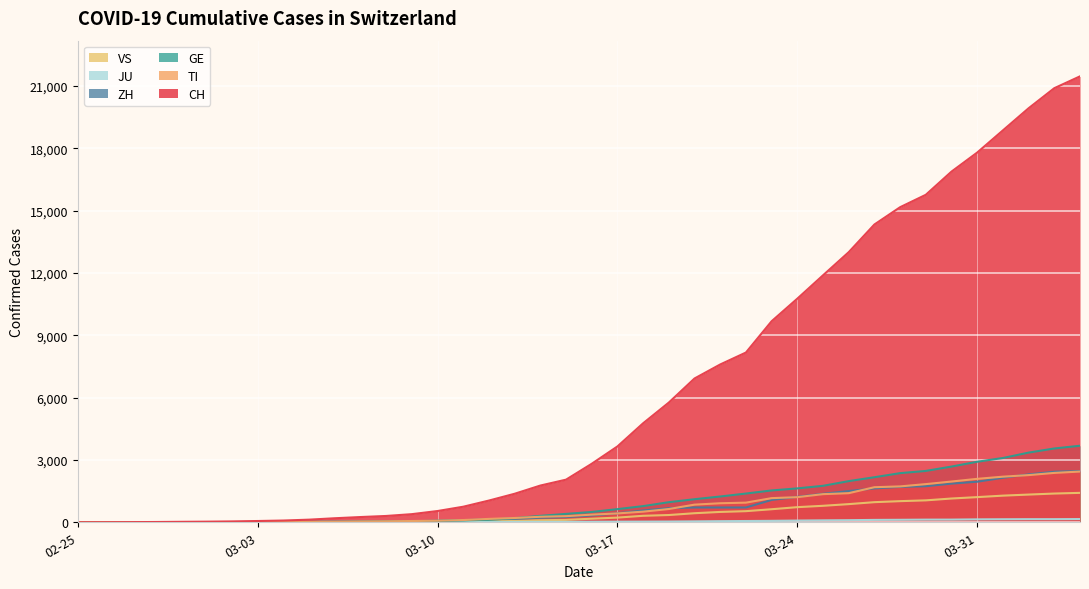

At which category is the sum across all series the highest?

2020-04-04